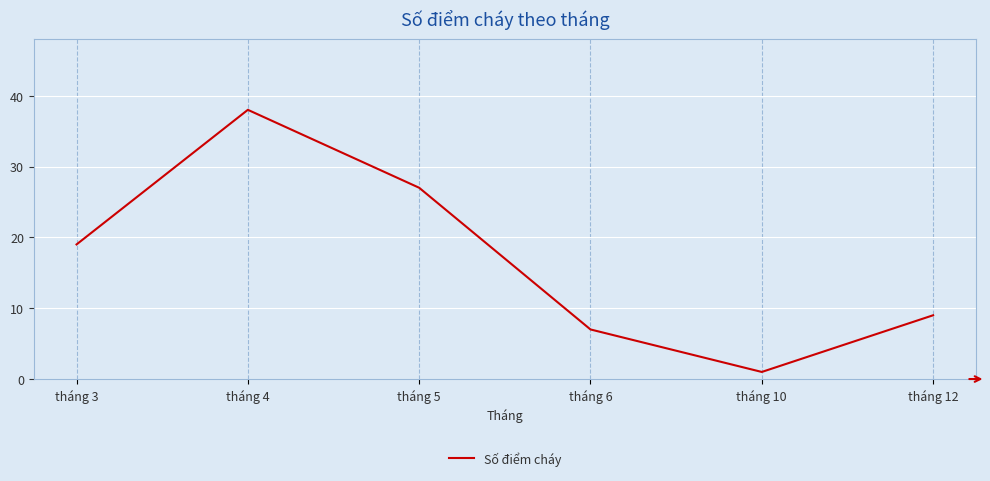

What is the change in value from tháng 5 to tháng 10?

-26